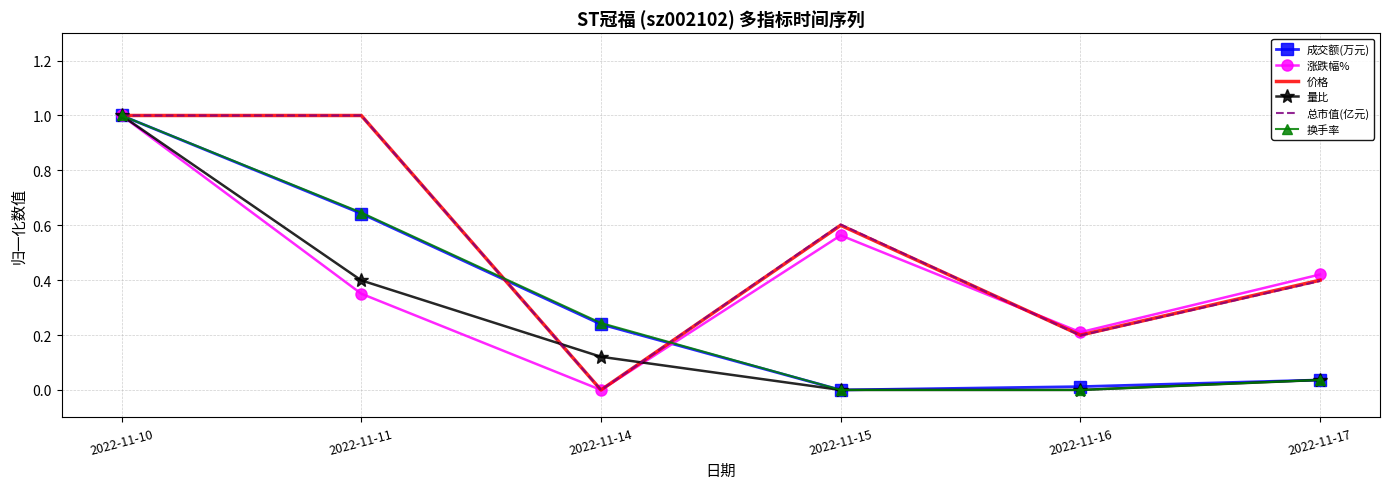

Which category has the highest value in the 换手率 series?

2022-11-10